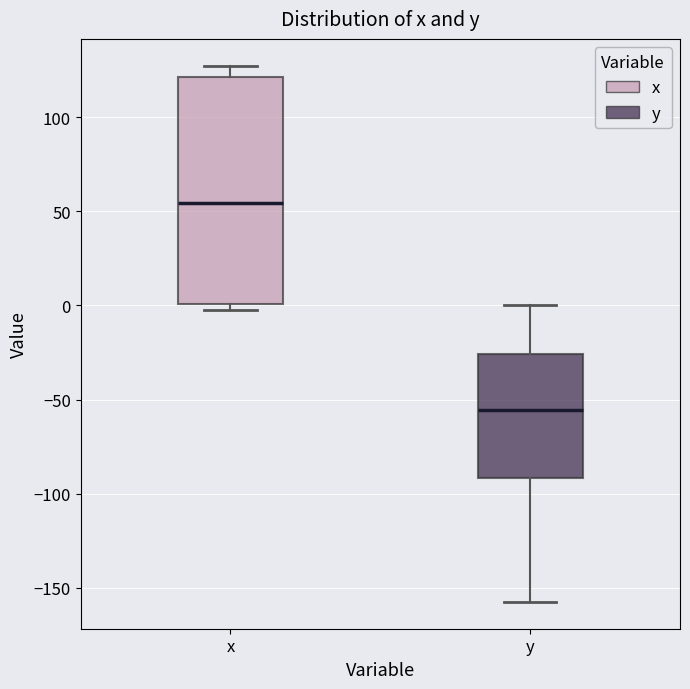

Reading left to right, transcribe this box plot: for each box, give where its median line is, the range the box spans, and where its two whiskers end, as read against the y-axis. The values are not printed on the chart, so give them approximately, as read against the axis.

x: median 55, box 0 to 120, whiskers 0 (just below the box's lower edge) to 125
y: median -55, box -90 to -25, whiskers -155 to 0